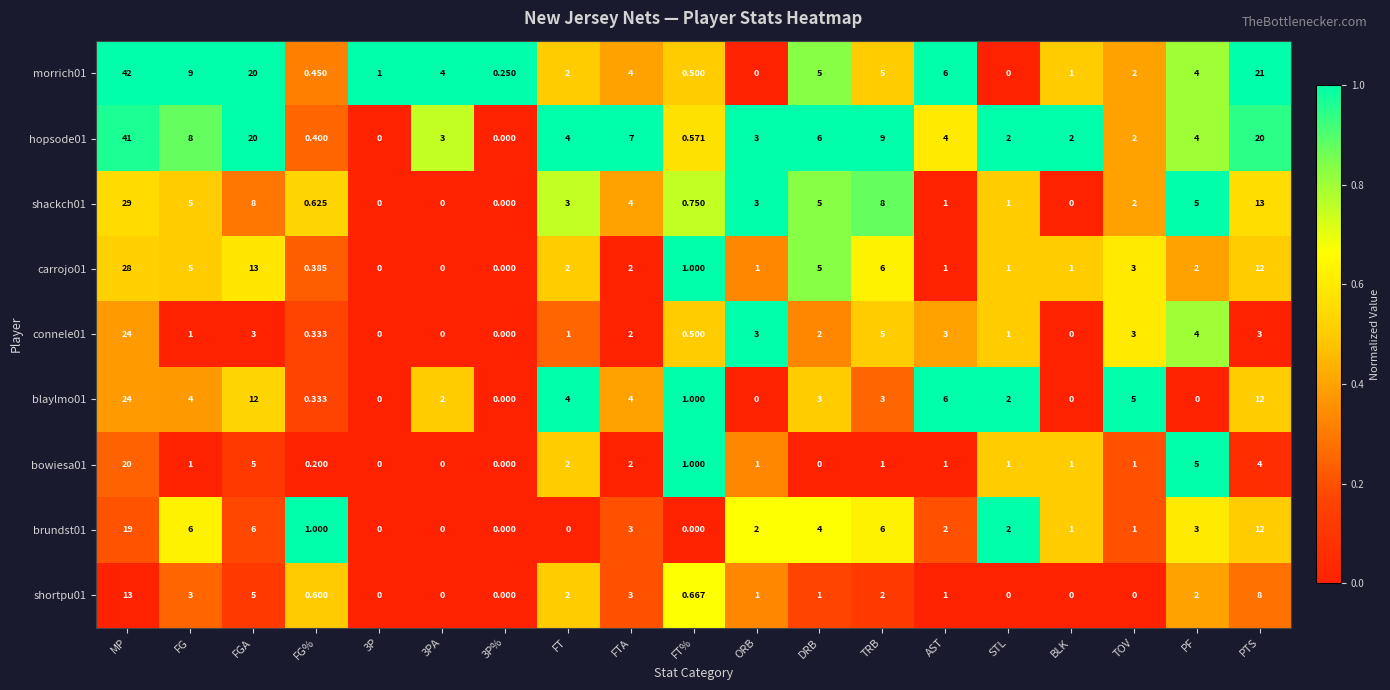

Is the value of morrich01 at FT% greater than the value of shackch01 at BLK?

Yes